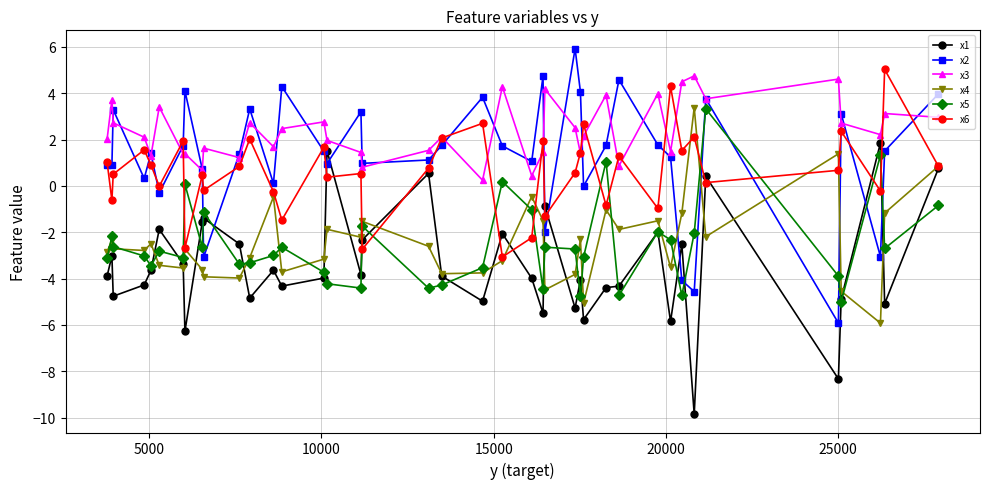

What is the maximum value for x4?

3.4